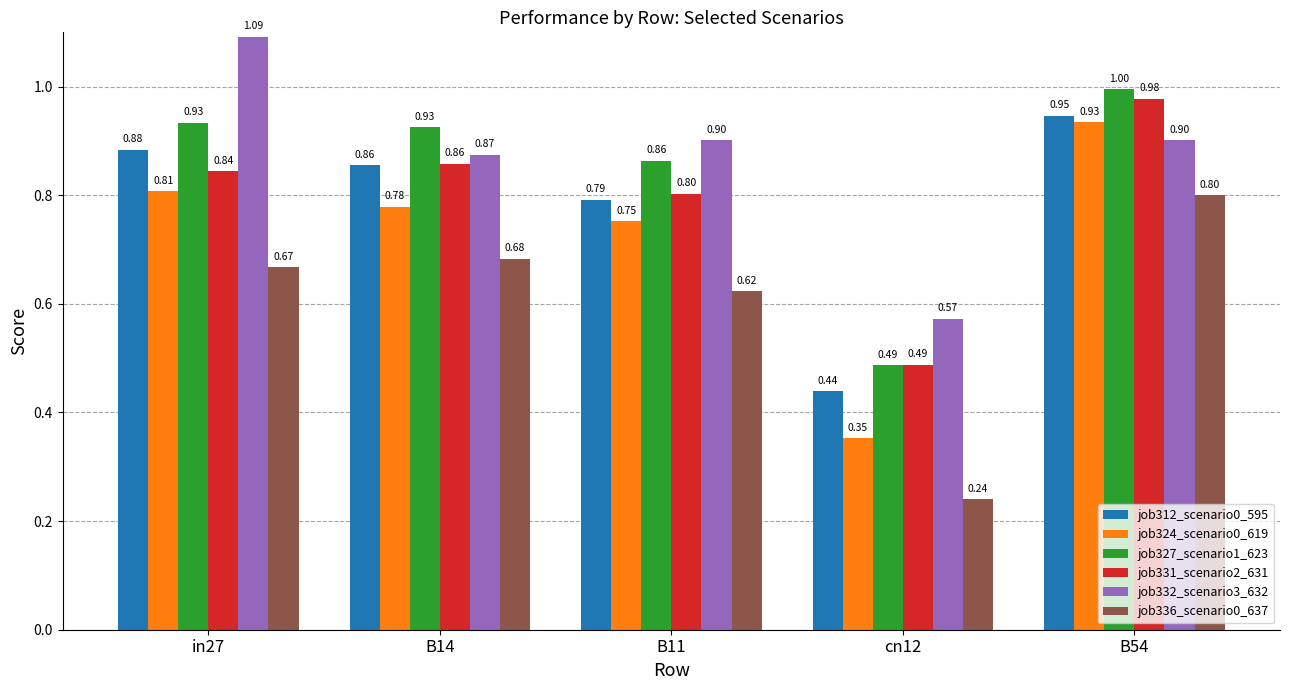

Rank the series by their maximum value, from lowest to highest.

job336_scenario0_637, job324_scenario0_619, job312_scenario0_595, job331_scenario2_631, job327_scenario1_623, job332_scenario3_632